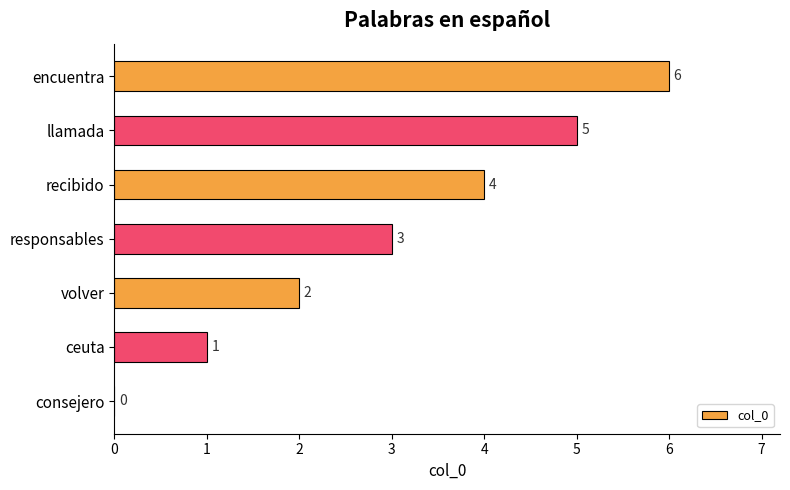

Read the value at llamada.

5